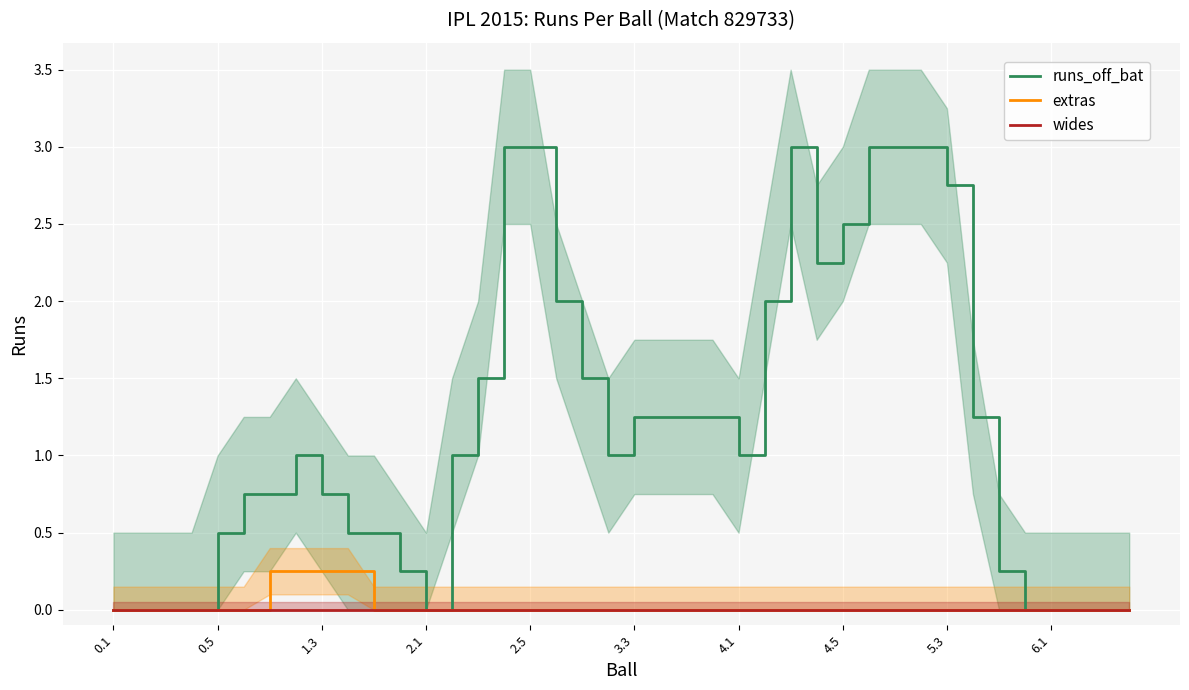

What is the highest value of the runs_off_bat series?

3.0